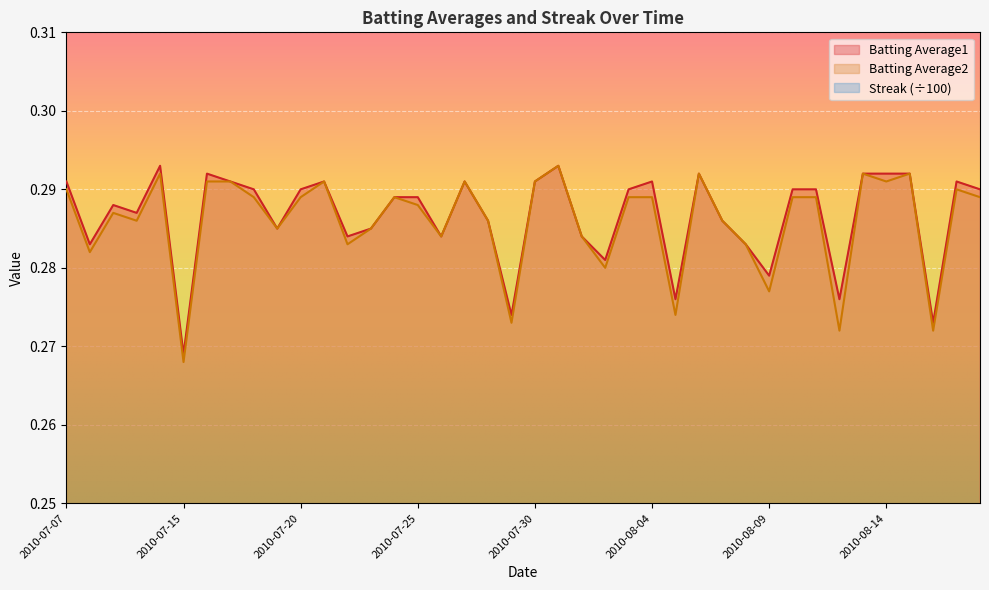

In Streak, how many points are lower than both neighbors (excluding endpoints)?

3